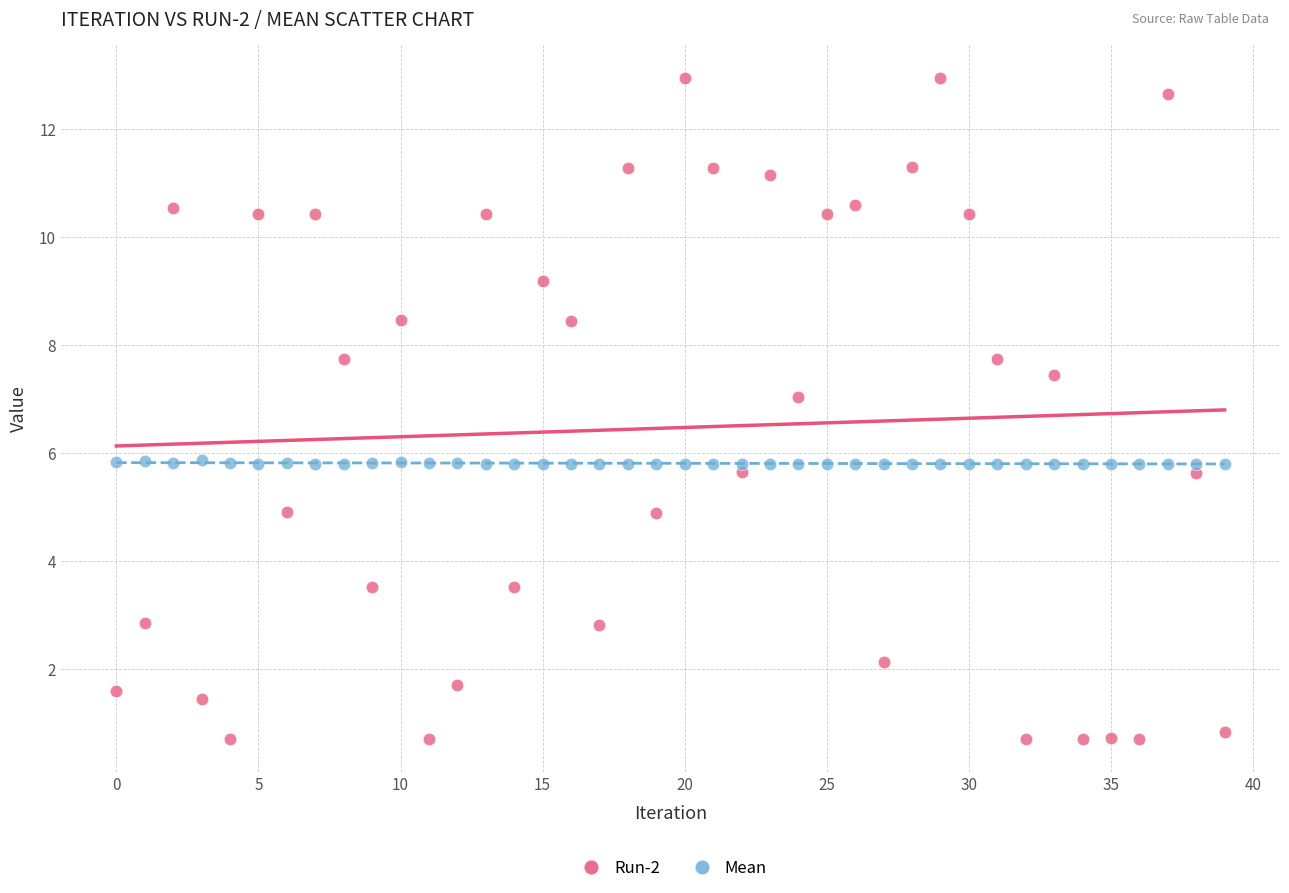

Across all data points, what is the range of Y values (max minus min)?

12.2